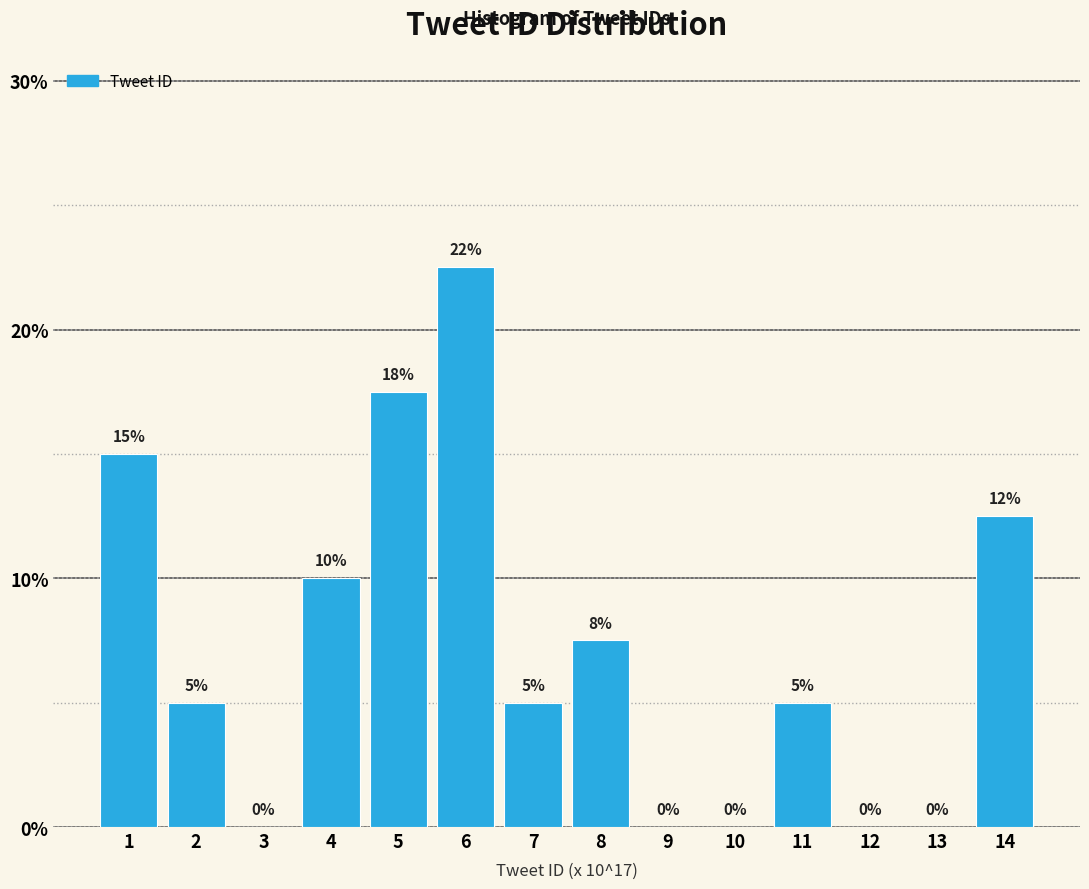

Which has a higher value, 5 or 7?

5